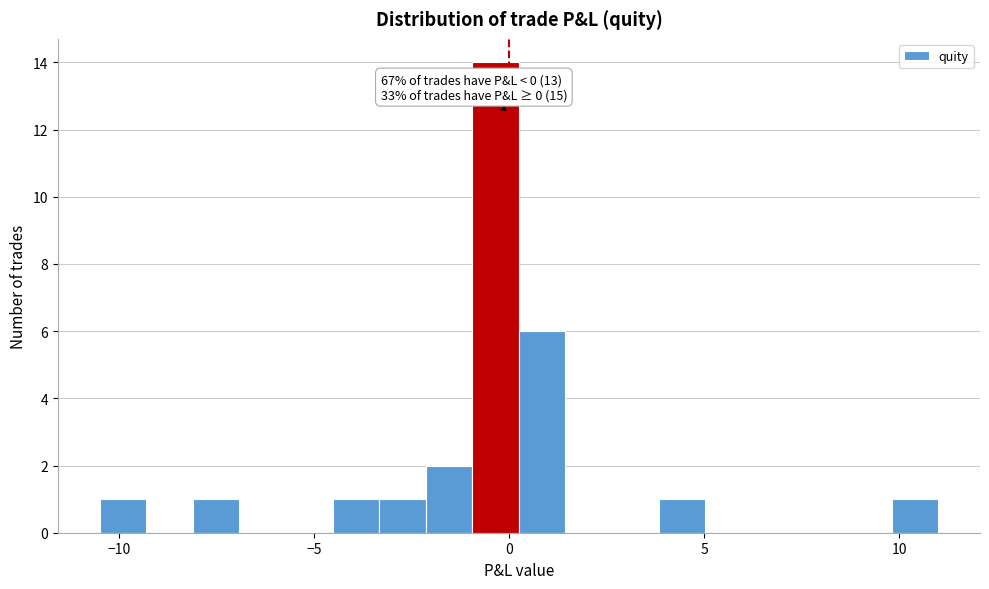

Read against the x-axis, roughly where is the centre of the tallest bar?

-0.5